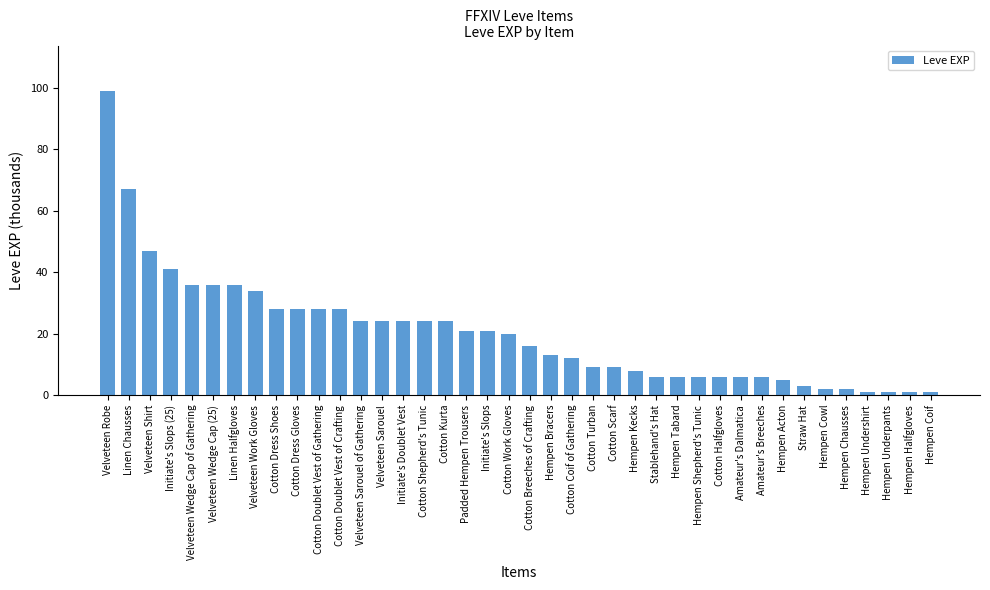

What is the difference between the maximum and minimum values?

98